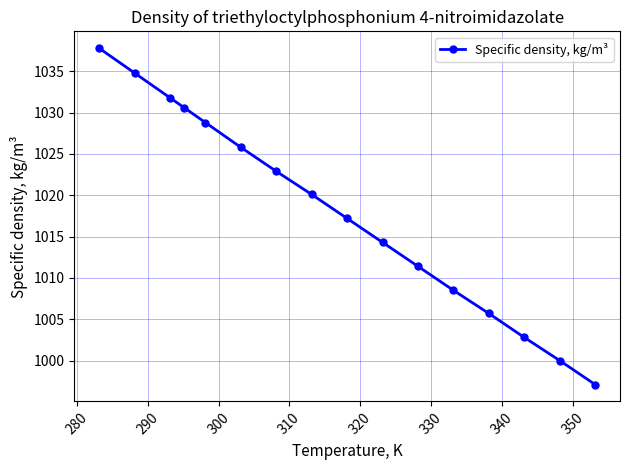

What is the value of the 6th point from the left?

1025.8